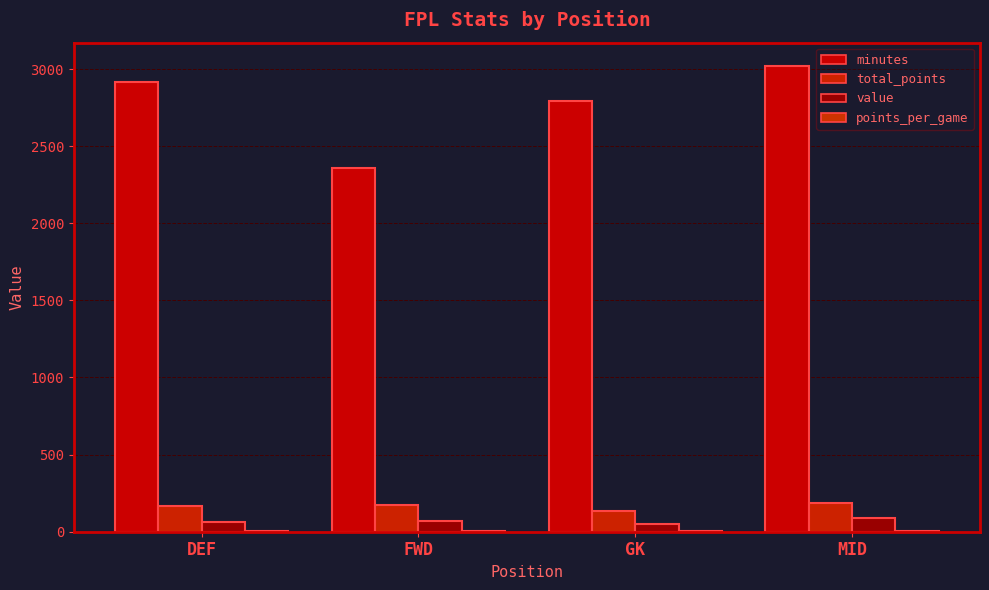

At which label does value first exceed 69?

MID